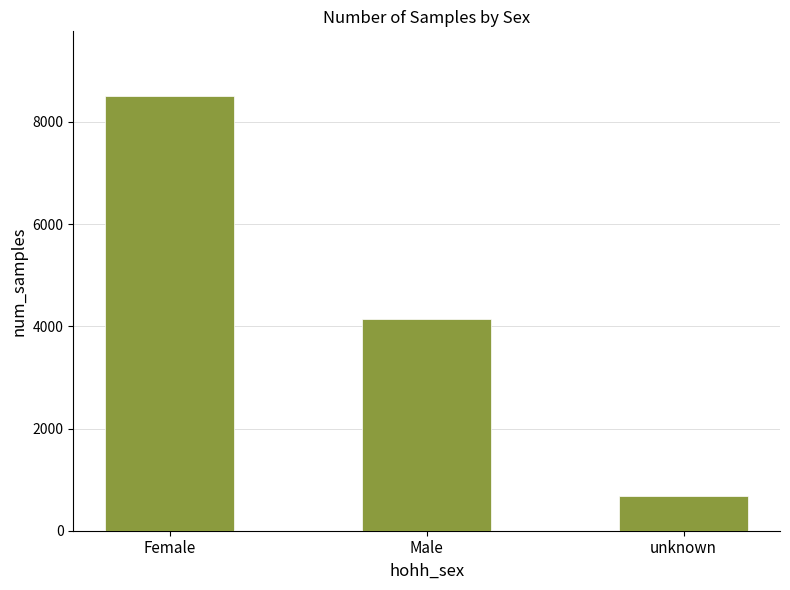

What is the value of the 3rd bar from the left?

689